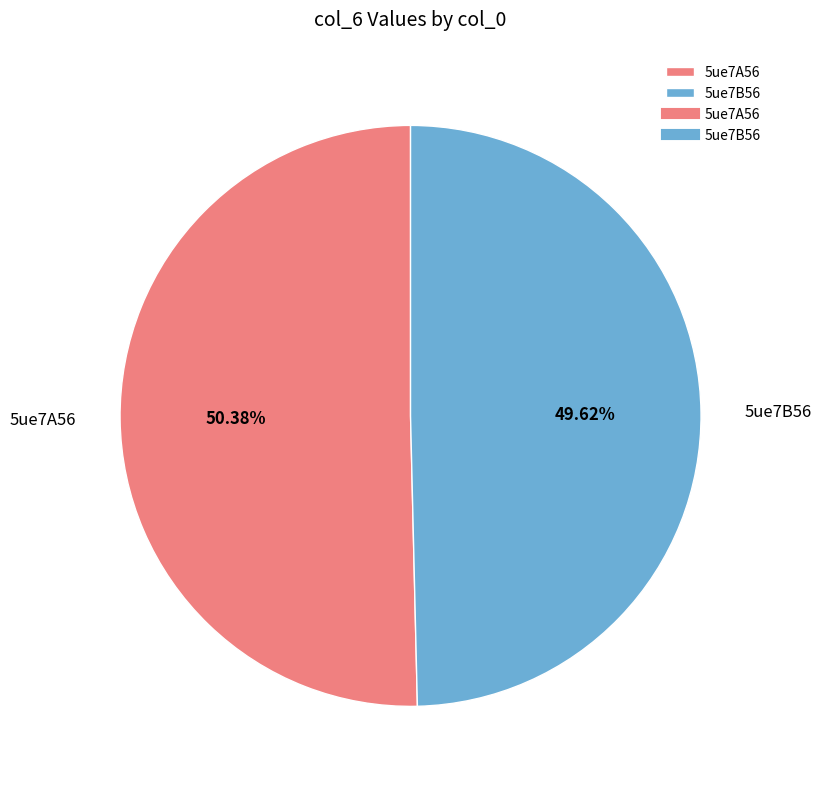

The 5ue7A56 slice represents 50% of the pie. True or false?

True